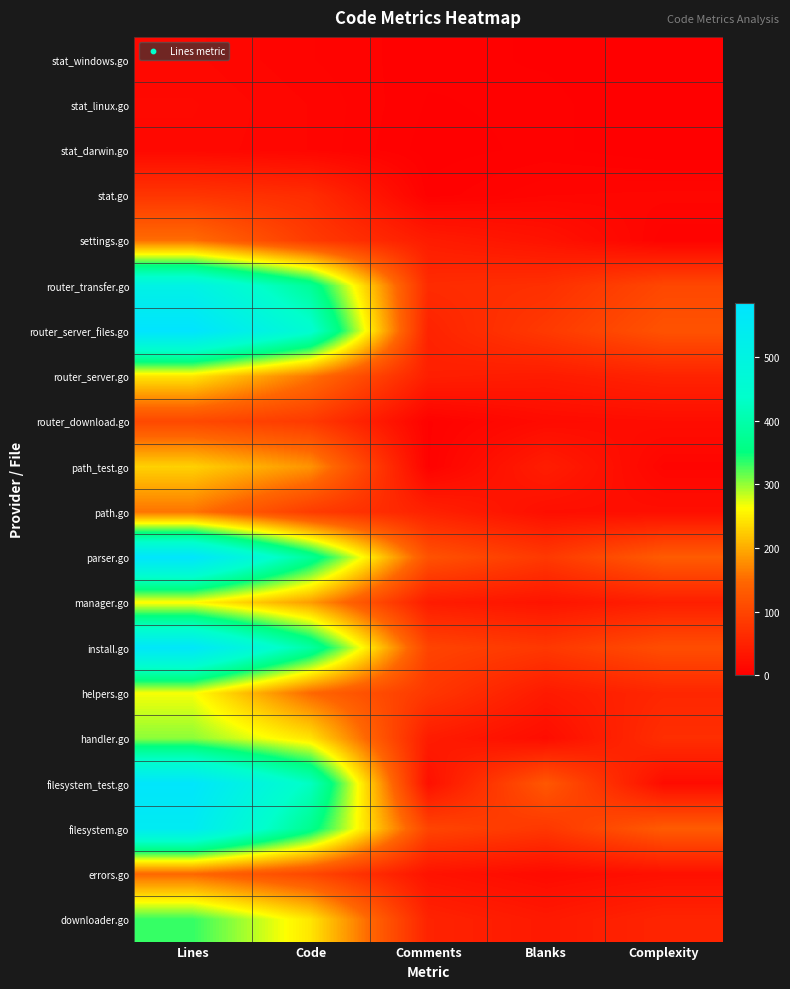

Which label corresponds to the smallest value in the chart?

Complexity